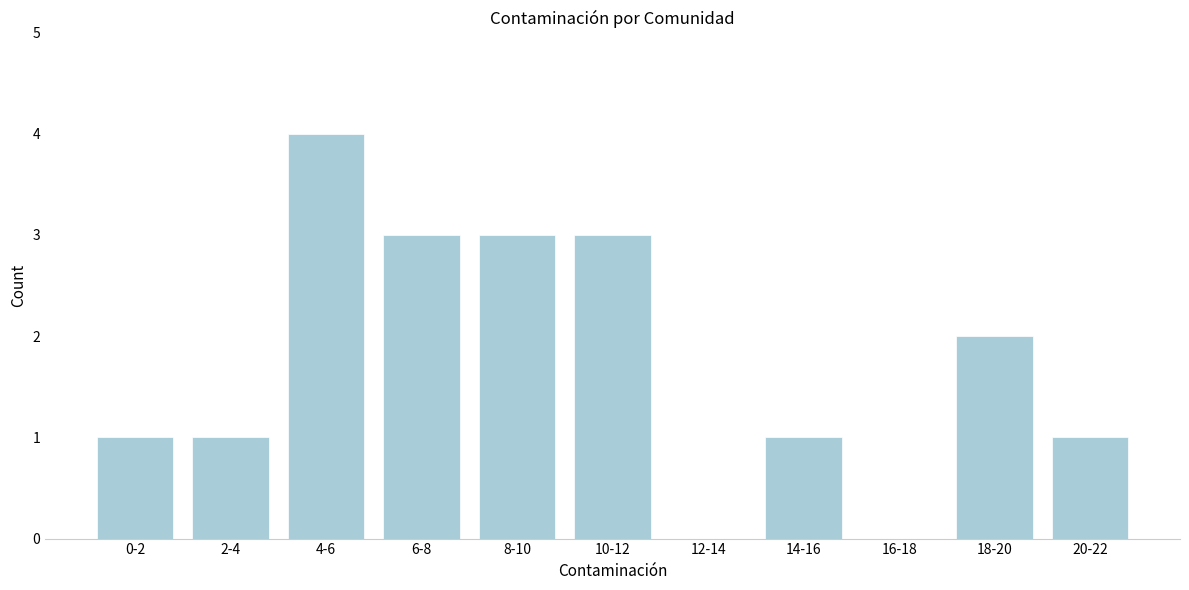

Reading left to right, what are all the values shown in this chart?

0-2=1	2-4=1	4-6=4	6-8=3	8-10=3	10-12=3	12-14=0	14-16=1	16-18=0	18-20=2	20-22=1